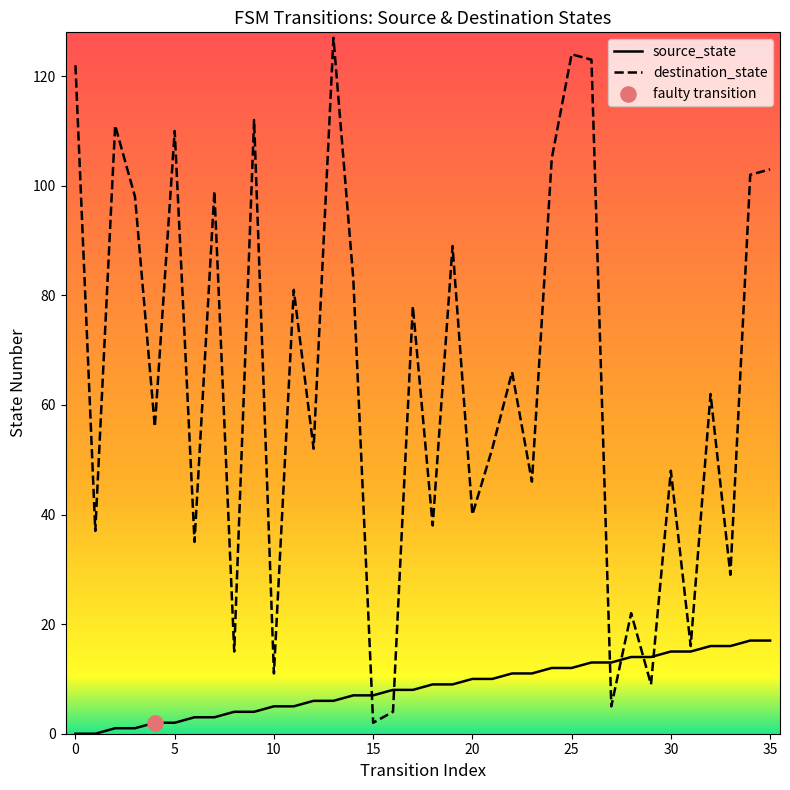

Which series contains the highest Y value?

destination_state